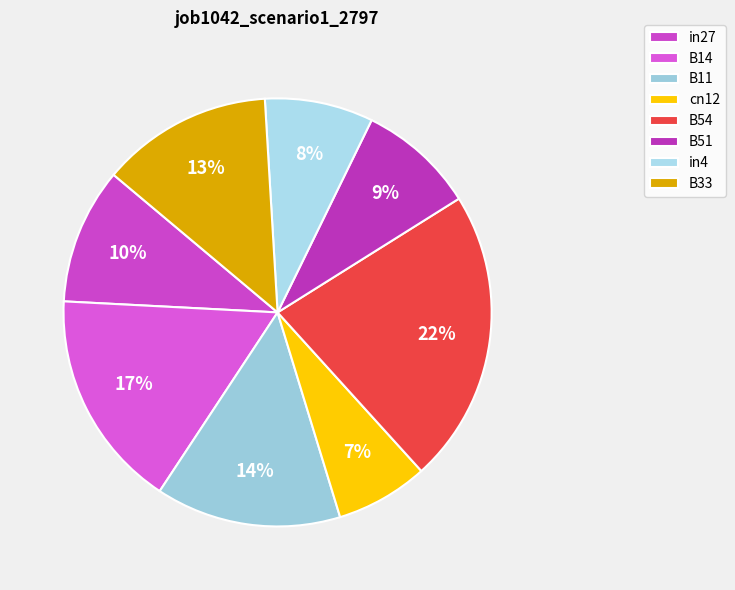

What percentage is the B54 slice, to the nearest percent?

22%